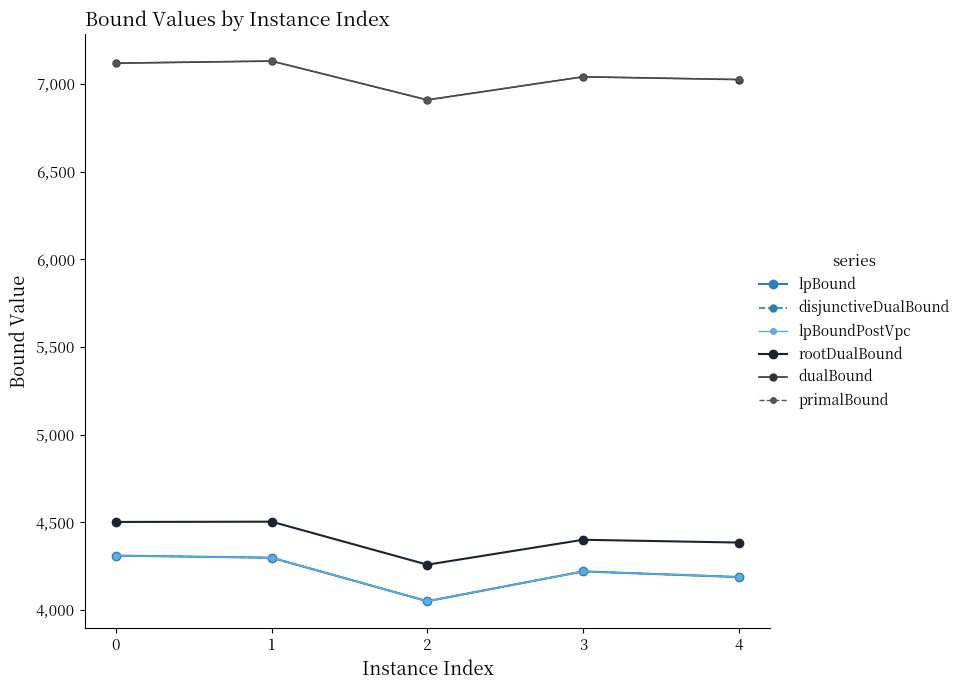

What is the sum of all lpBoundPostVpc values?

21065.6